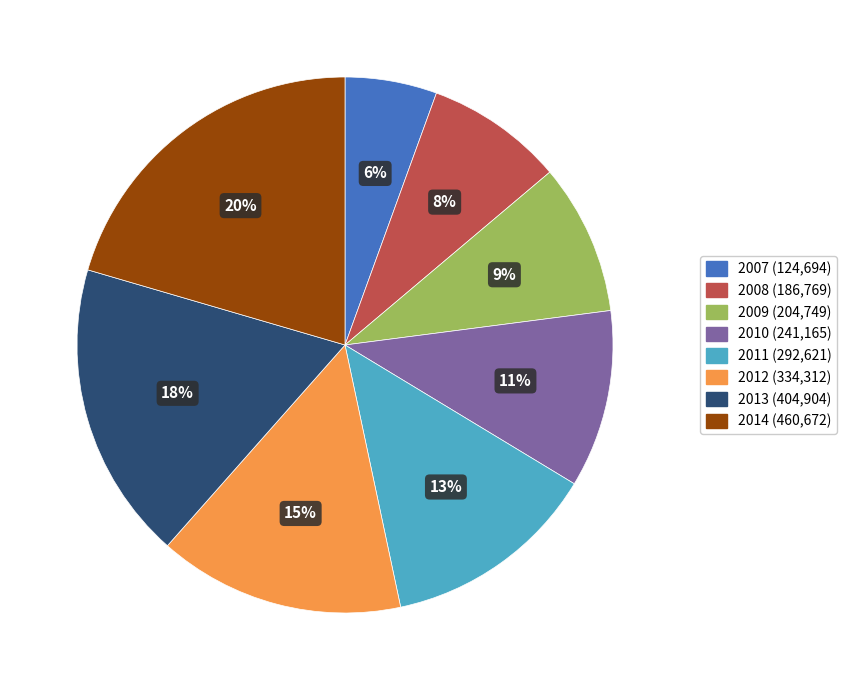

Is the sum of 2013 and 2007 greater than half?

No